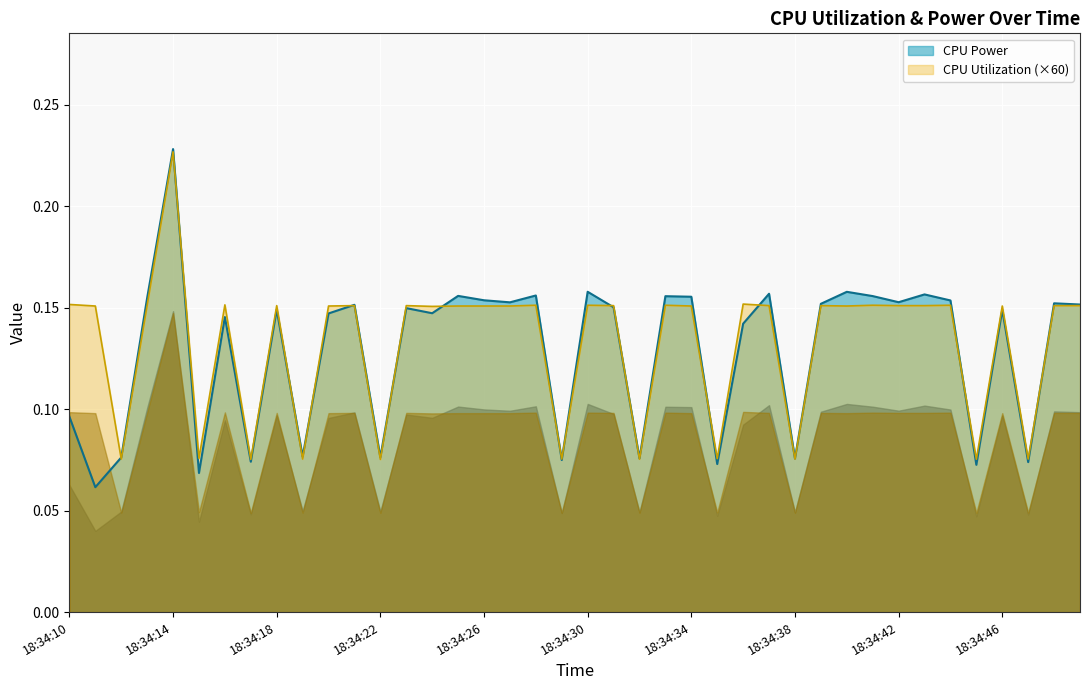

How many lines are shown in the chart?

2